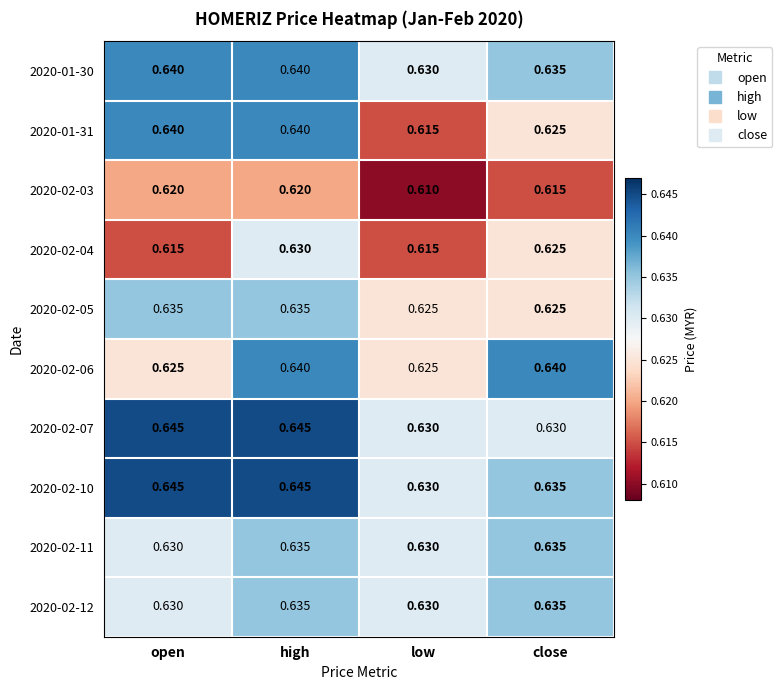

Is the value of 2020-02-04 at high greater than the value of 2020-02-05 at open?

No